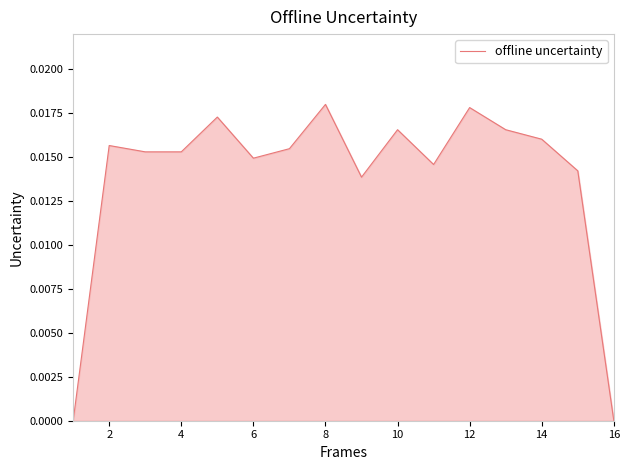

How many interior local peaks (higher than both neighbors) does the data have?

5